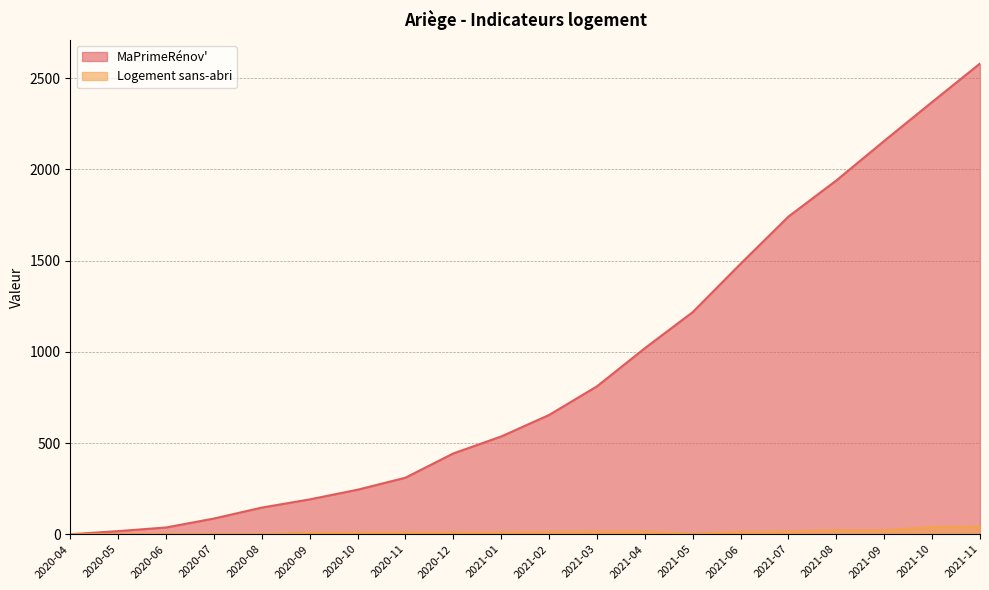

What is the difference between the maximum and minimum values in the MaPrimeRénov' series?

2581